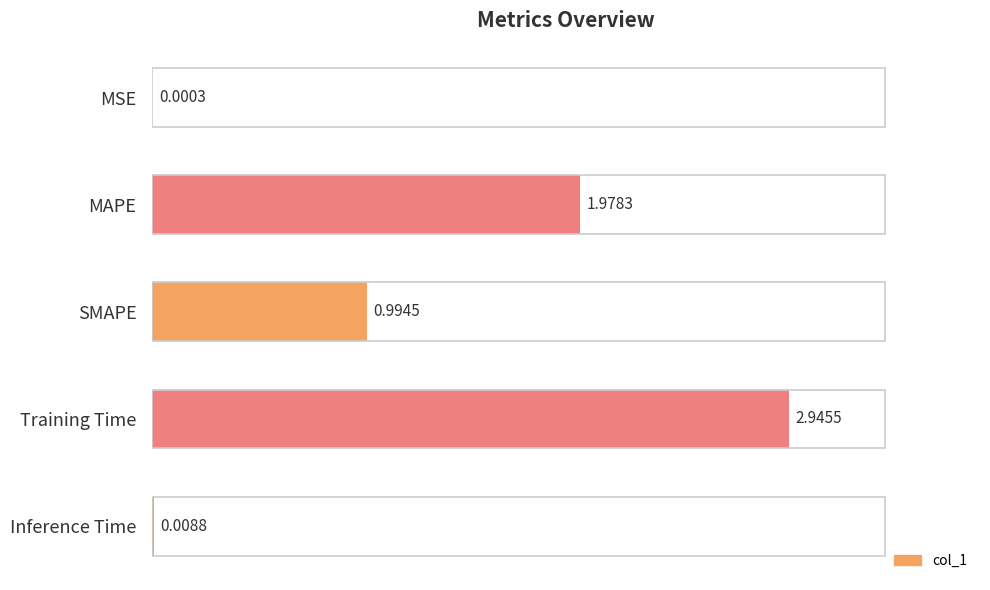

What is the sum of the values at Training Time and MAPE?

4.9